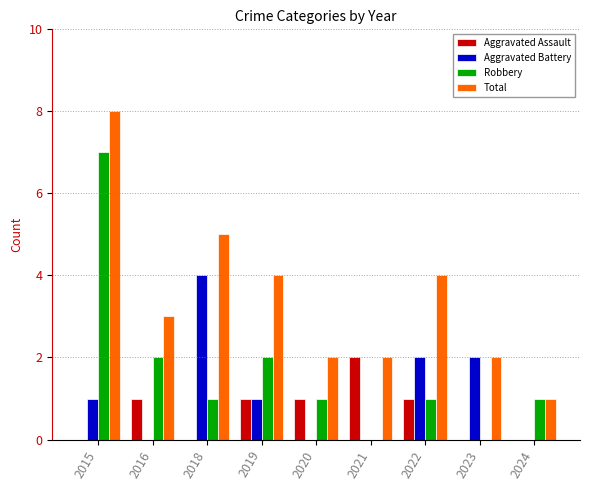

Reading left to right, extract all data points from this chart.

Aggravated Assault: 0	1	0	1	1	2	1	0	0
Aggravated Battery: 1	0	4	1	0	0	2	2	0
Robbery: 7	2	1	2	1	0	1	0	1
Total: 8	3	5	4	2	2	4	2	1